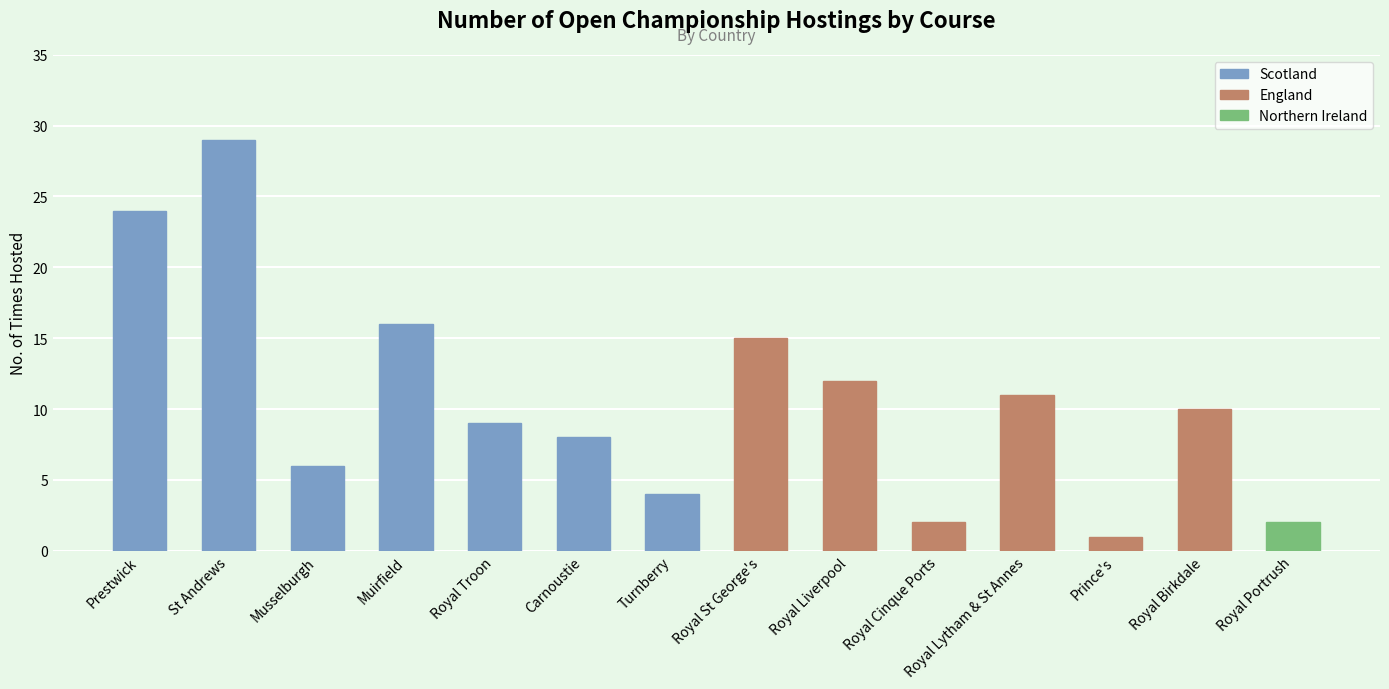

Reading left to right, transcribe all the data shown in this chart.

Prestwick=24	St Andrews=29	Musselburgh=6	Muirfield=16	Royal Troon=9	Carnoustie=8	Turnberry=4	Royal St George's=15	Royal Liverpool=12	Royal Cinque Ports=2	Royal Lytham & St Annes=11	Prince's=1	Royal Birkdale=10	Royal Portrush=2